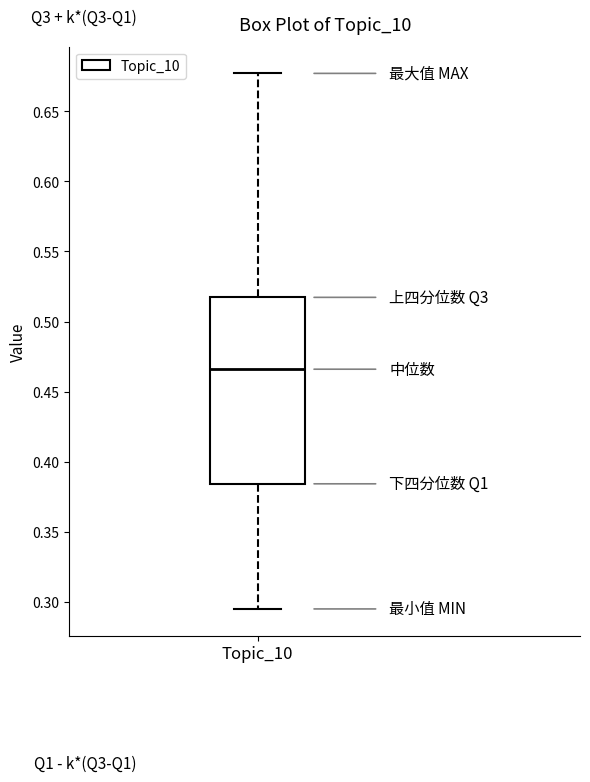

Read this box plot against the y-axis: the position of the median line, the range covered by the box, and the ends of both whiskers. The values are not printed on the chart, so give them approximately, as read against the axis.

median 0.465, box 0.385 to 0.515, whiskers 0.295 to 0.675